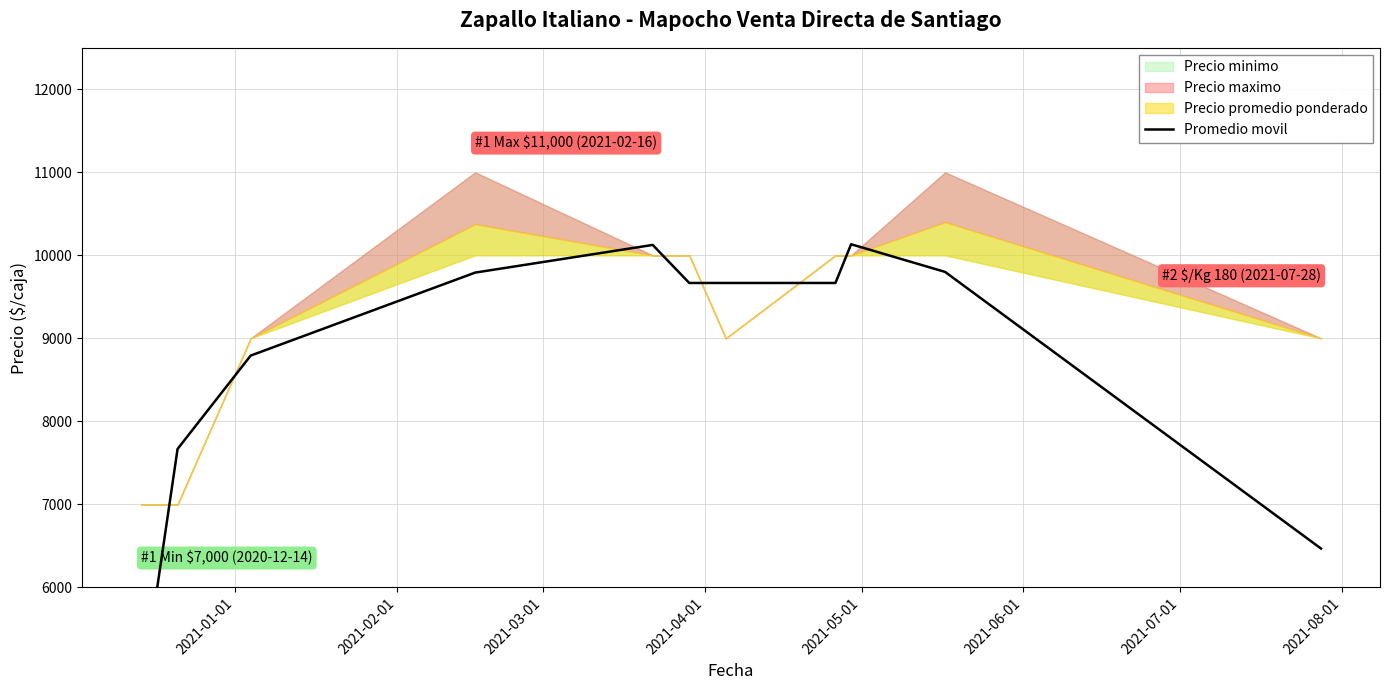

Reading left to right, transcribe all the data shown in this chart.

4666.7	7666.7	8791.7	9791.7	10125.0	9666.7	9666.7	9666.7	10133.3	9800.0	6466.7